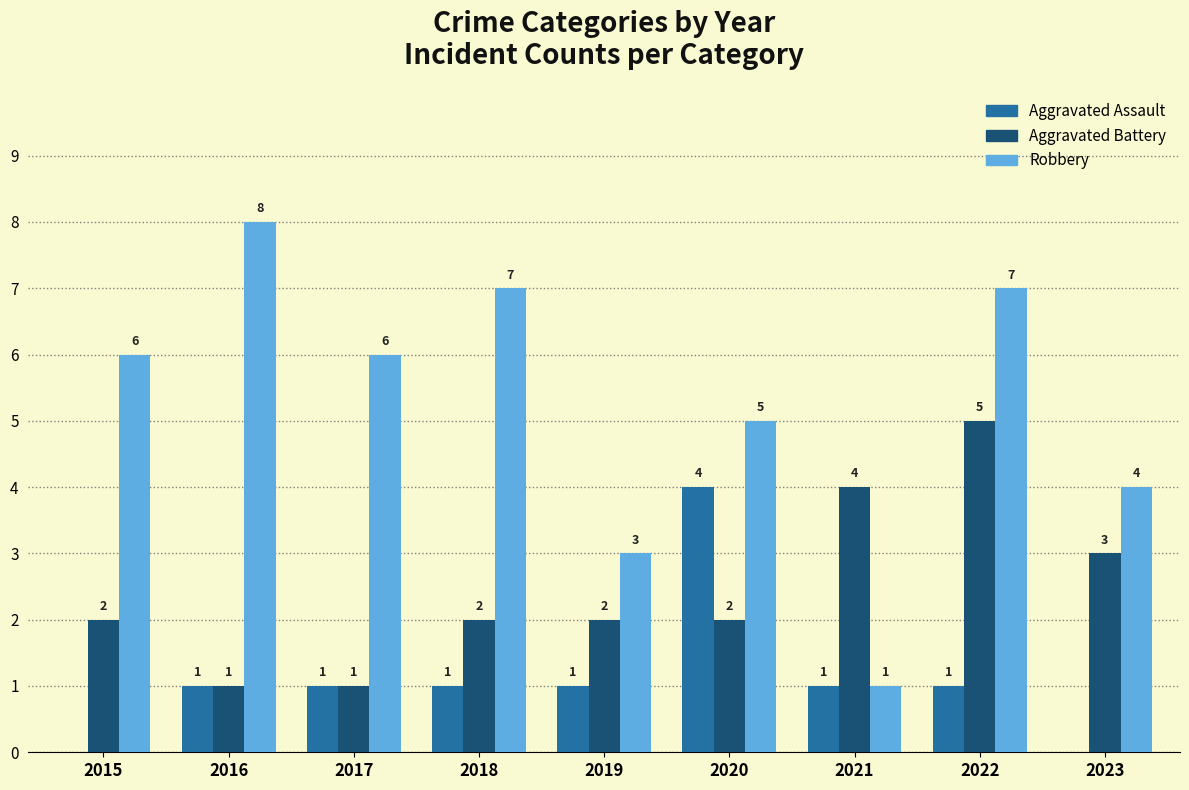

Which series has the largest total across all categories?

Robbery